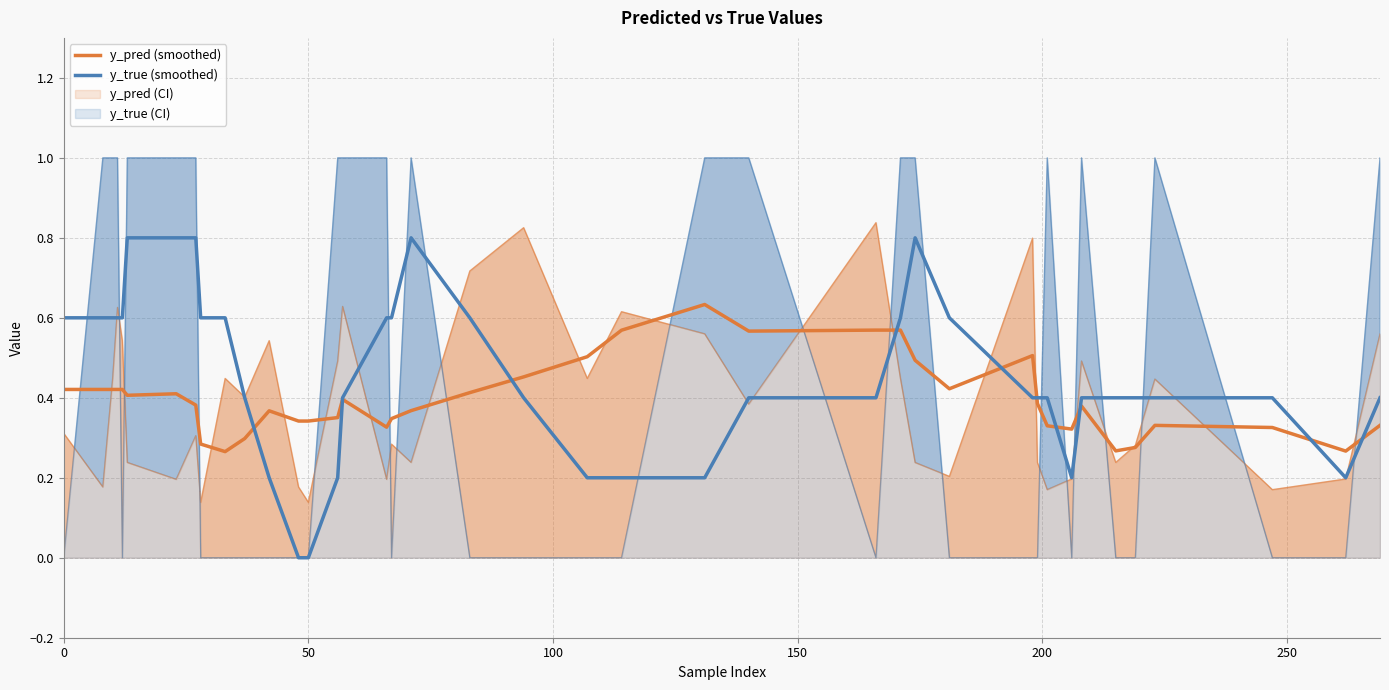

What is the value of the y_pred (smoothed) point at the 5th from the left?

0.4